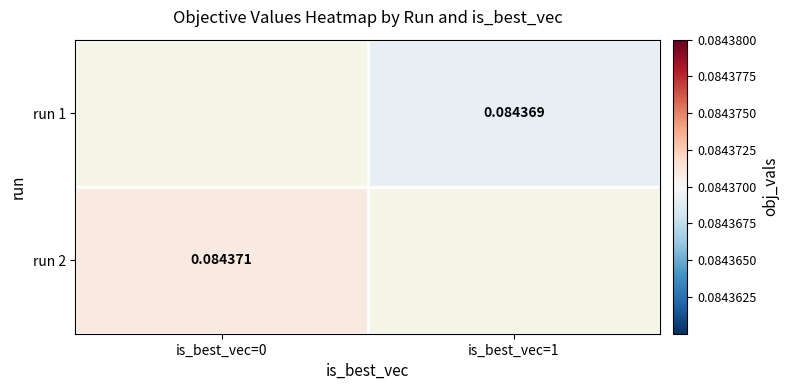

True or false: run 2 has a value of 0.1 at is_best_vec=0.

True